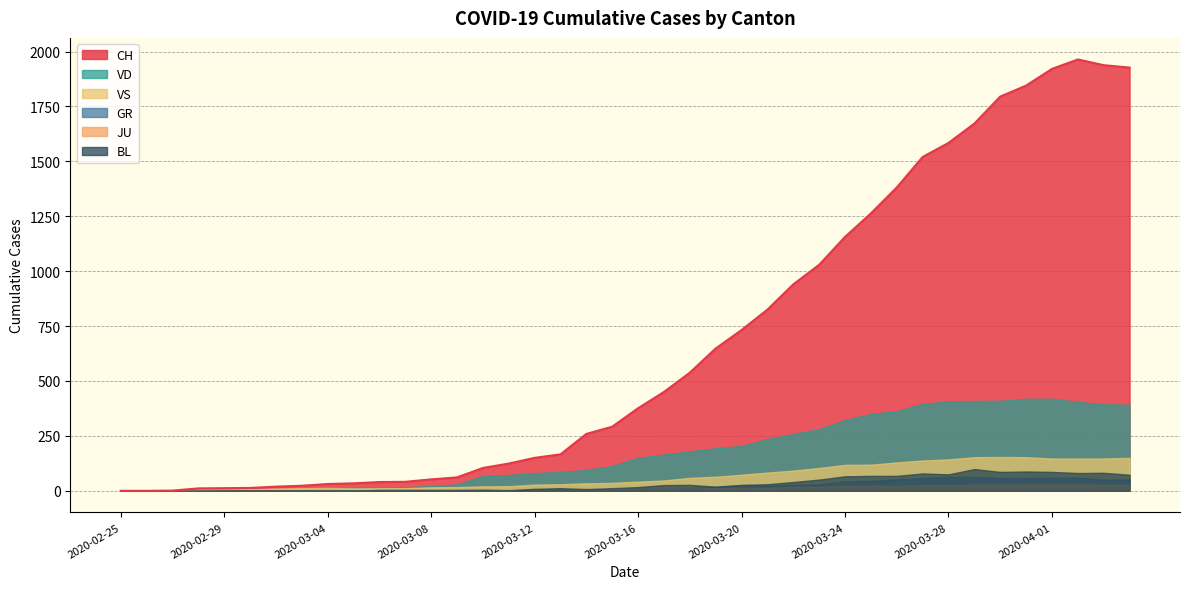

How many interior local peaks does the BL series have?

7